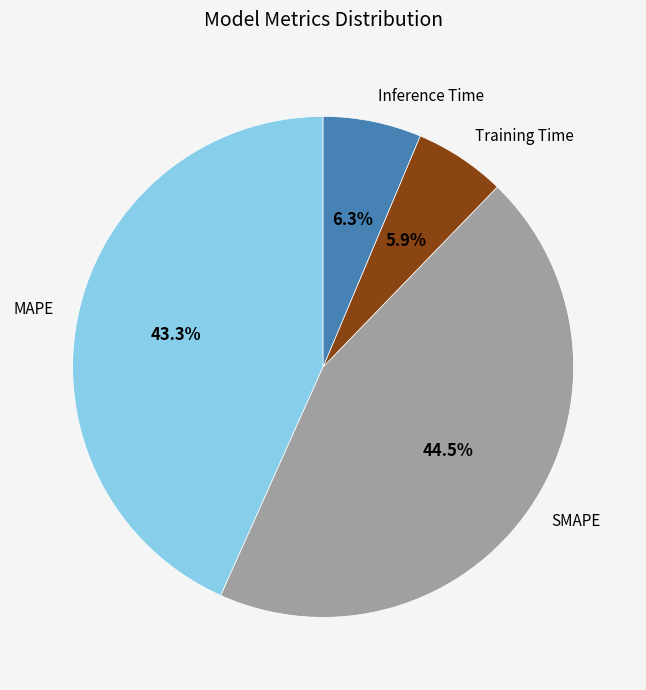

Combined, do Training Time and Inference Time account for over 50%?

No